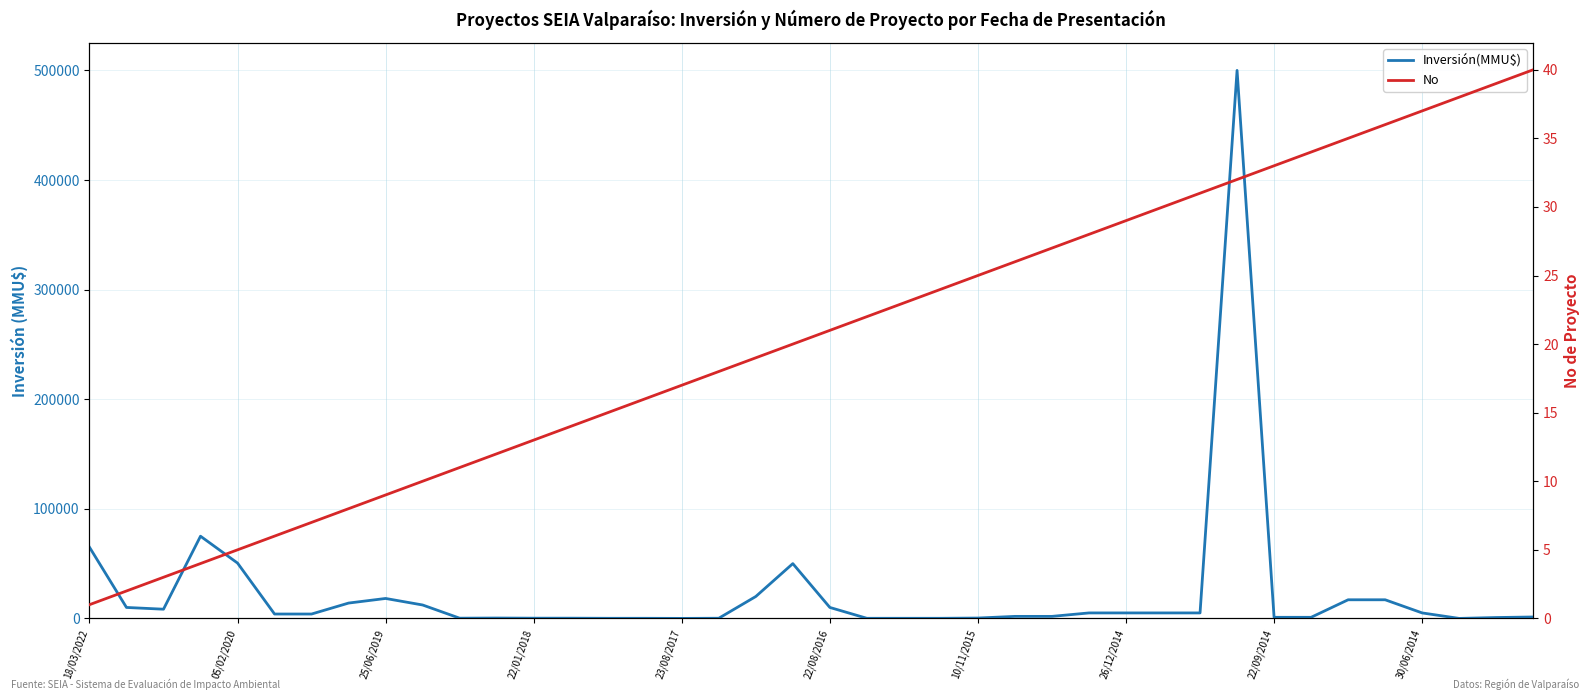

What is the maximum value for Inversión(MMU$)?

500000